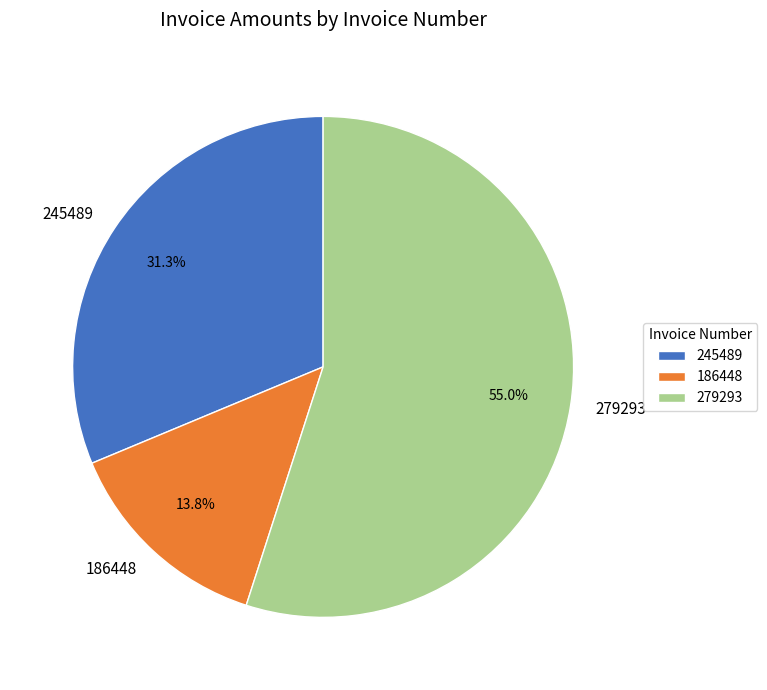

Which slice represents more than half of the pie?

279293